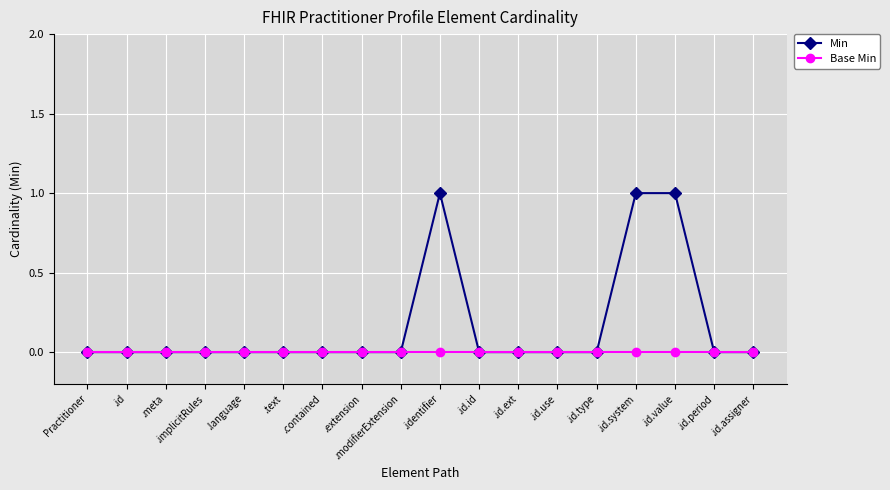

What is the label of the 5th point from the right?

.id.type